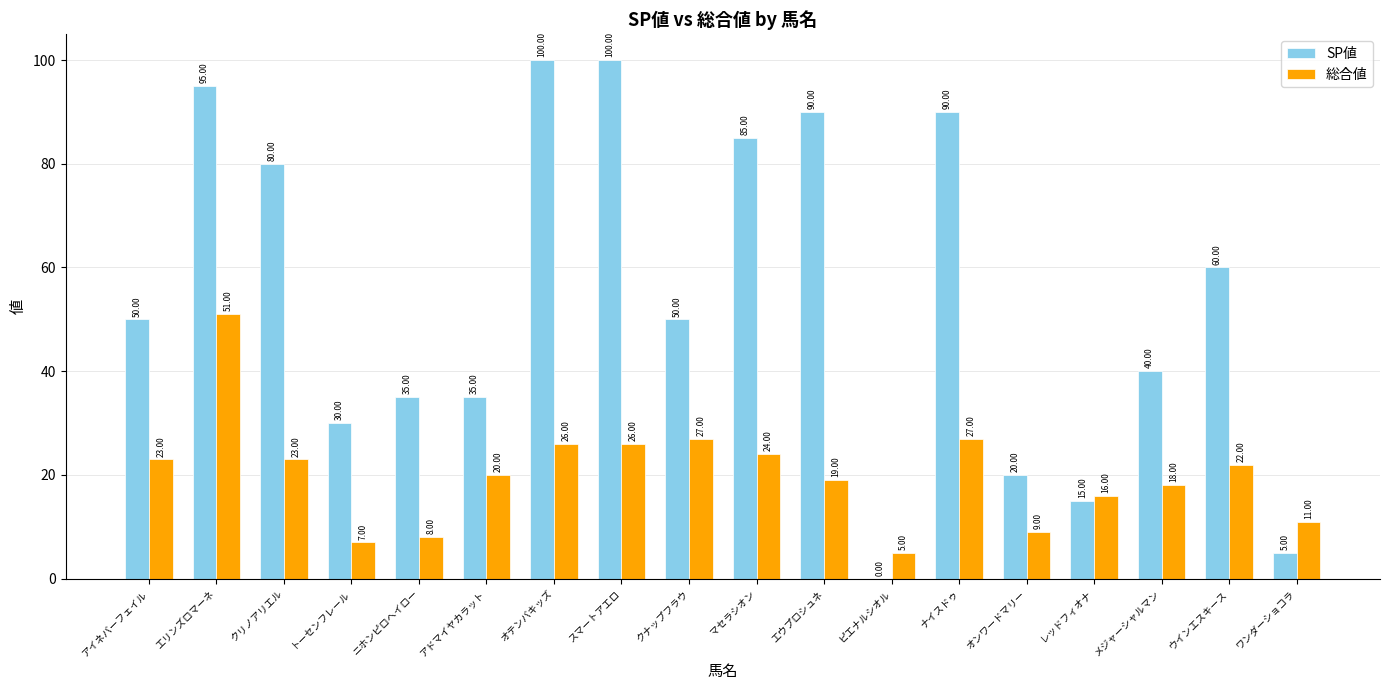

Are the bars grouped side by side (vs. stacked)?

Yes